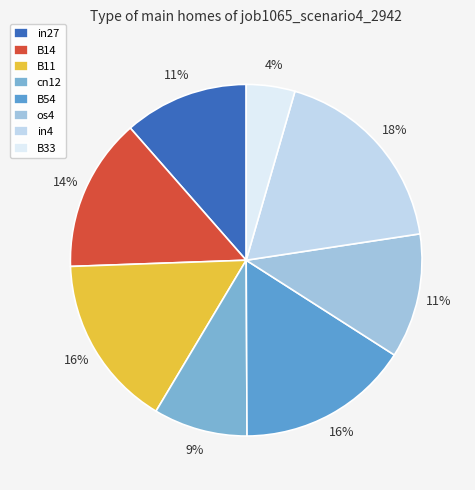

To the nearest percent, what is the average slice percentage?

12%